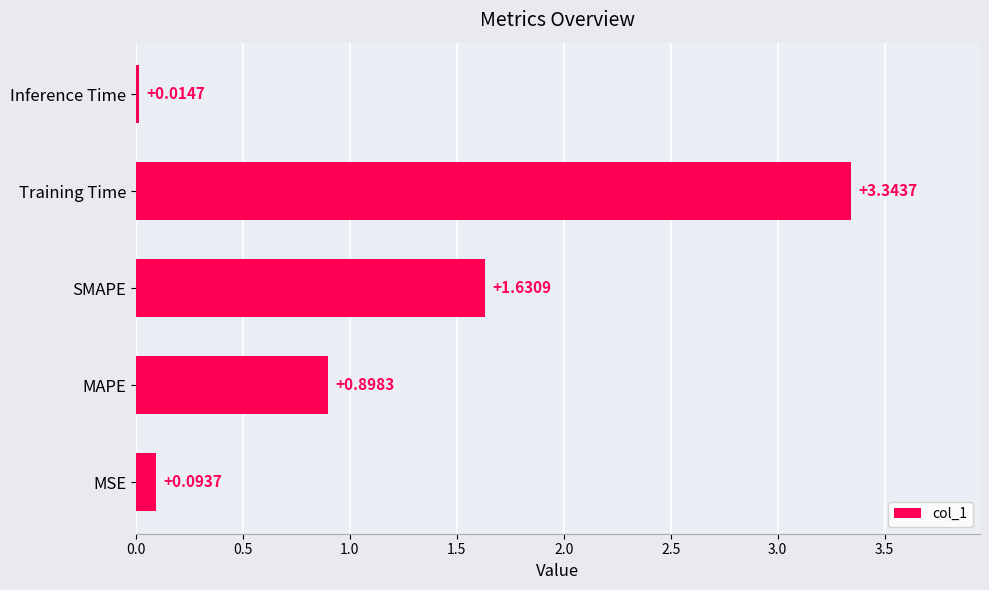

What is the average value?

1.2